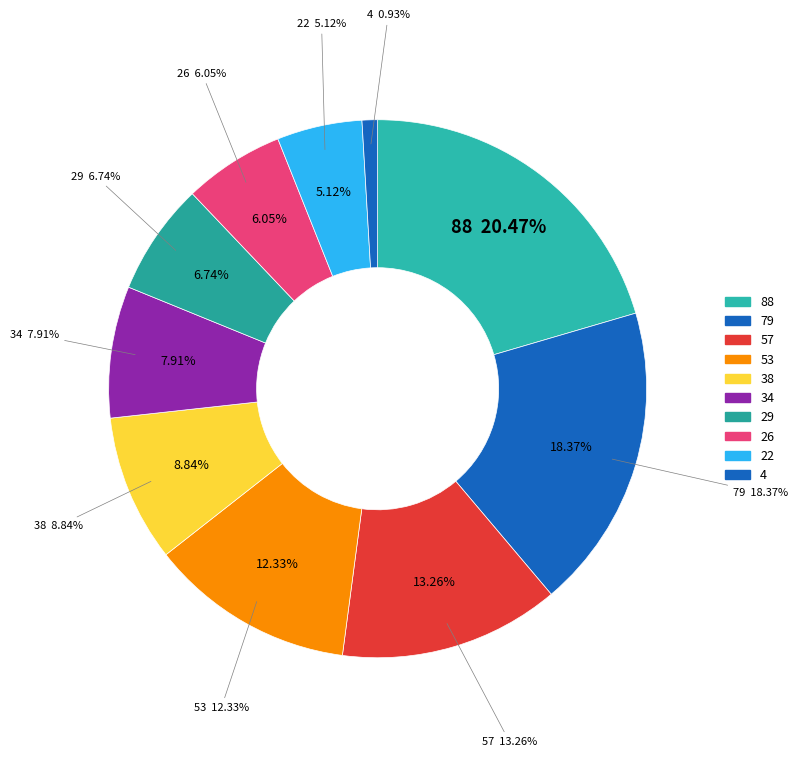

Which category has the smallest portion of the pie?

4